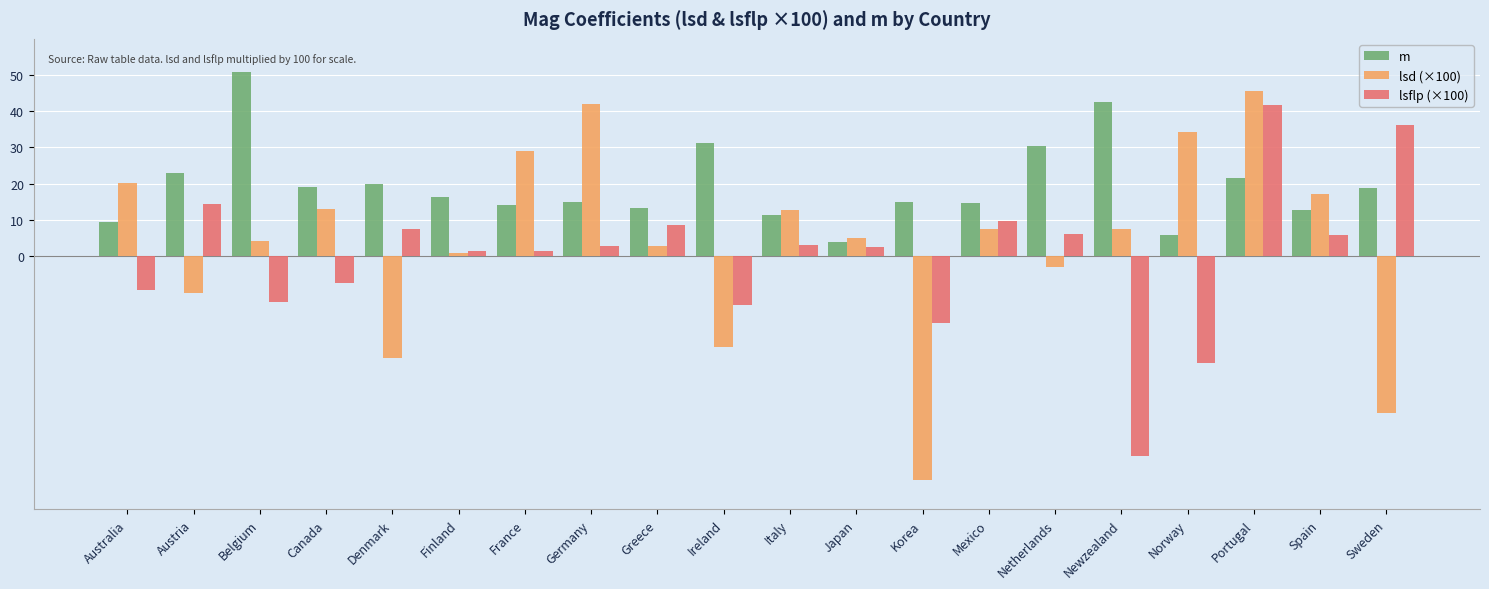

What is the difference between the lsflp (×100) values at Finland and Korea?

20.0